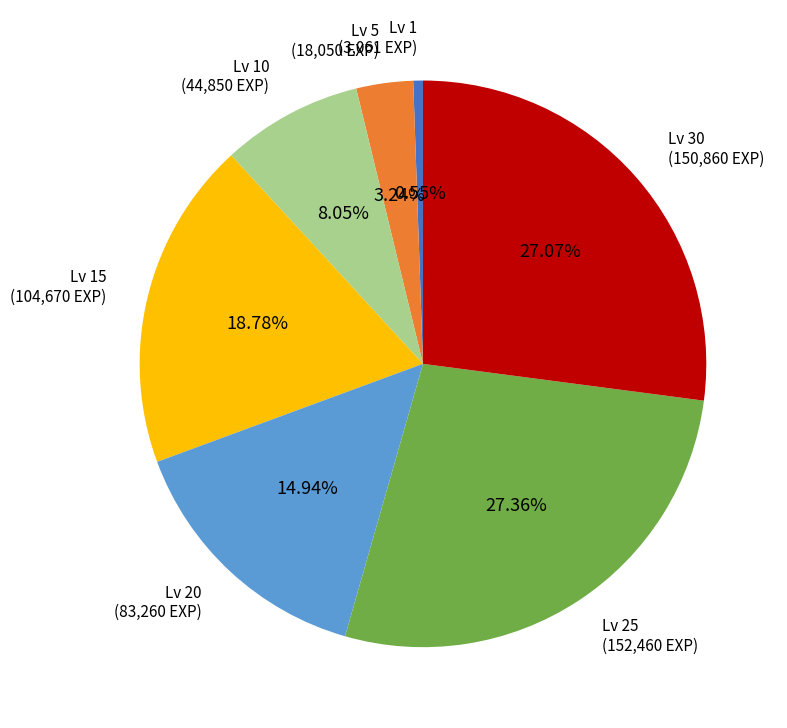

Is the sum of Lv 20 and Lv 30 greater than half?

No